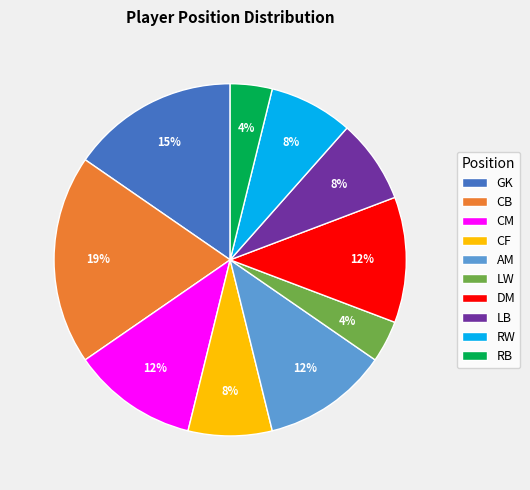

True or false: DM accounts for 12% of the total.

True